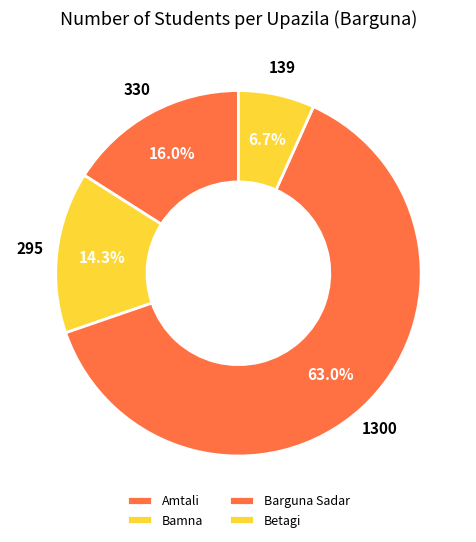

To the nearest percent, what is the difference between the Amtali and Betagi slice percentages?

9%